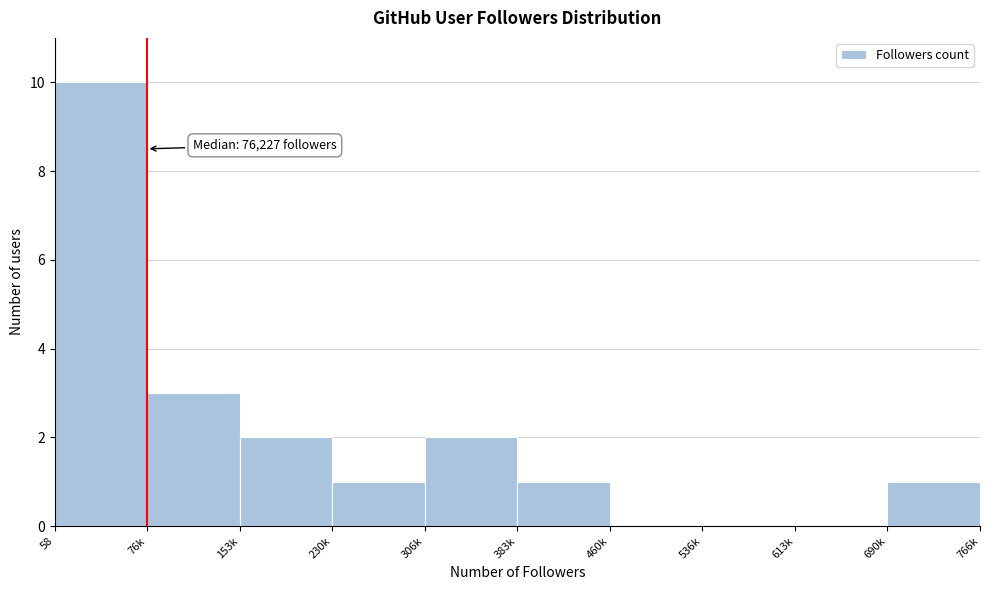

Reading left to right, what are all the values shown in this chart?

58=10	76k=3	153k=2	230k=1	306k=2	383k=1	460k=0	536k=0	613k=0	690k=1